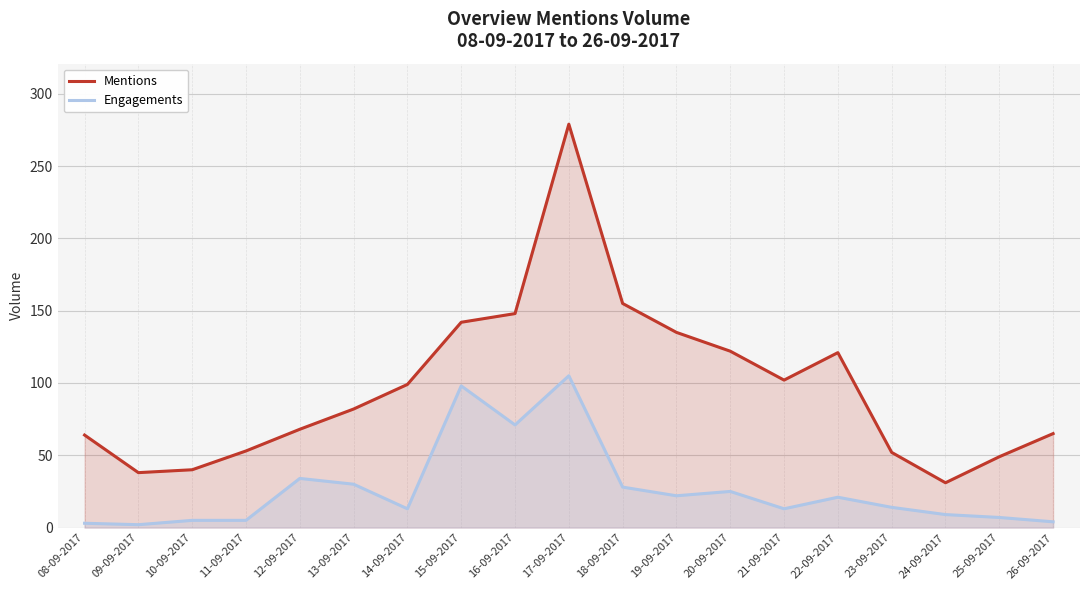

Reading left to right, transcribe all the data shown in this chart.

Mentions: 64	38	40	53	68	82	99	142	148	279	155	135	122	102	121	52	31	49	65
Engagements: 3	2	5	5	34	30	13	98	71	105	28	22	25	13	21	14	9	7	4